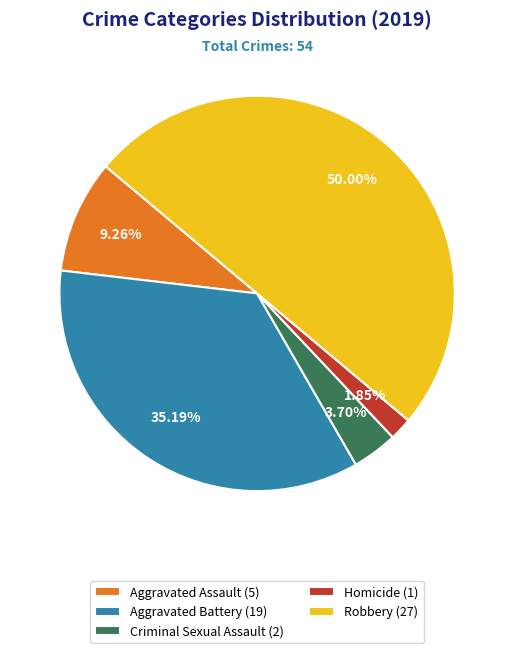

Count the number of slices in the pie.

5